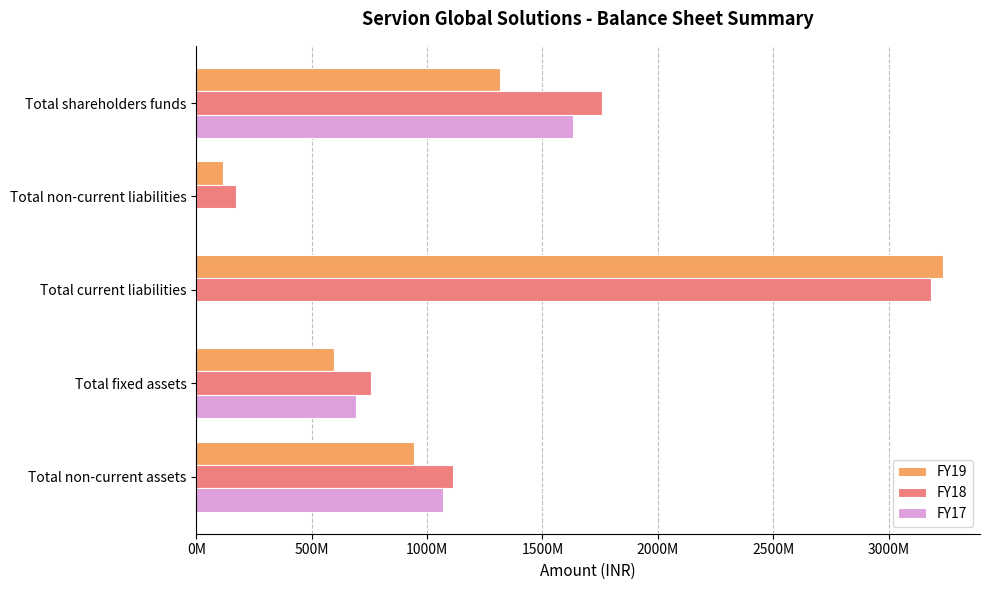

What is the value of the FY19 bar at the 4th from the left?

596500000